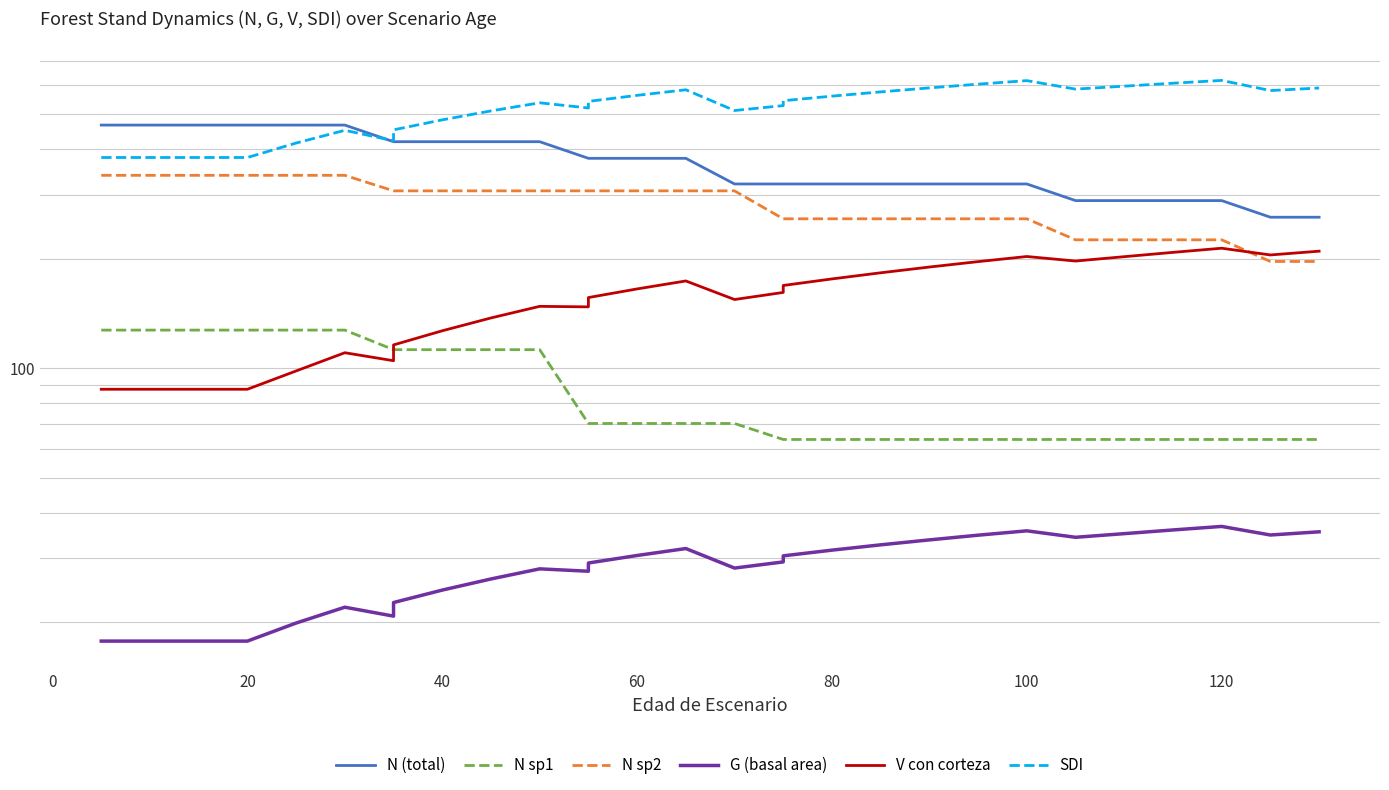

Which series has the largest total across all categories?

SDI